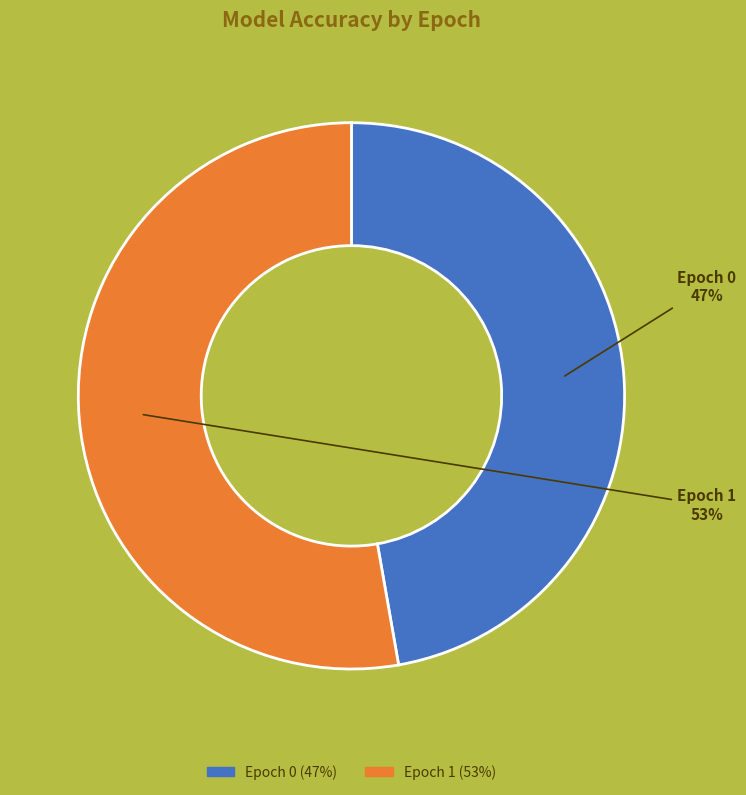

True or false: Epoch 0 accounts for 54% of the total.

False